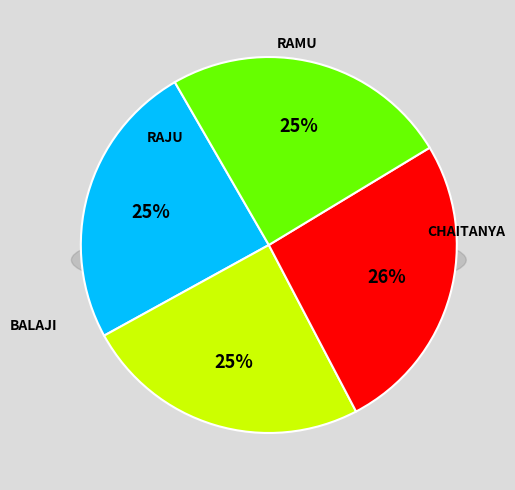

Which category has the smallest portion of the pie?

RAJU